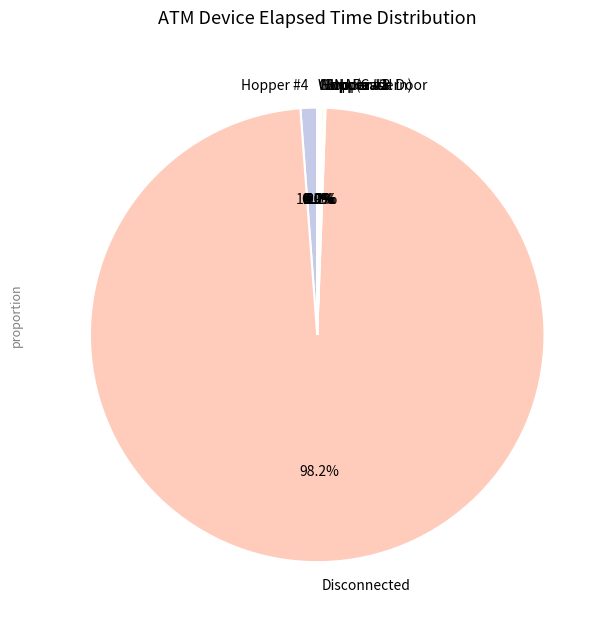

Is there any slice that represents more than half of the pie?

Yes